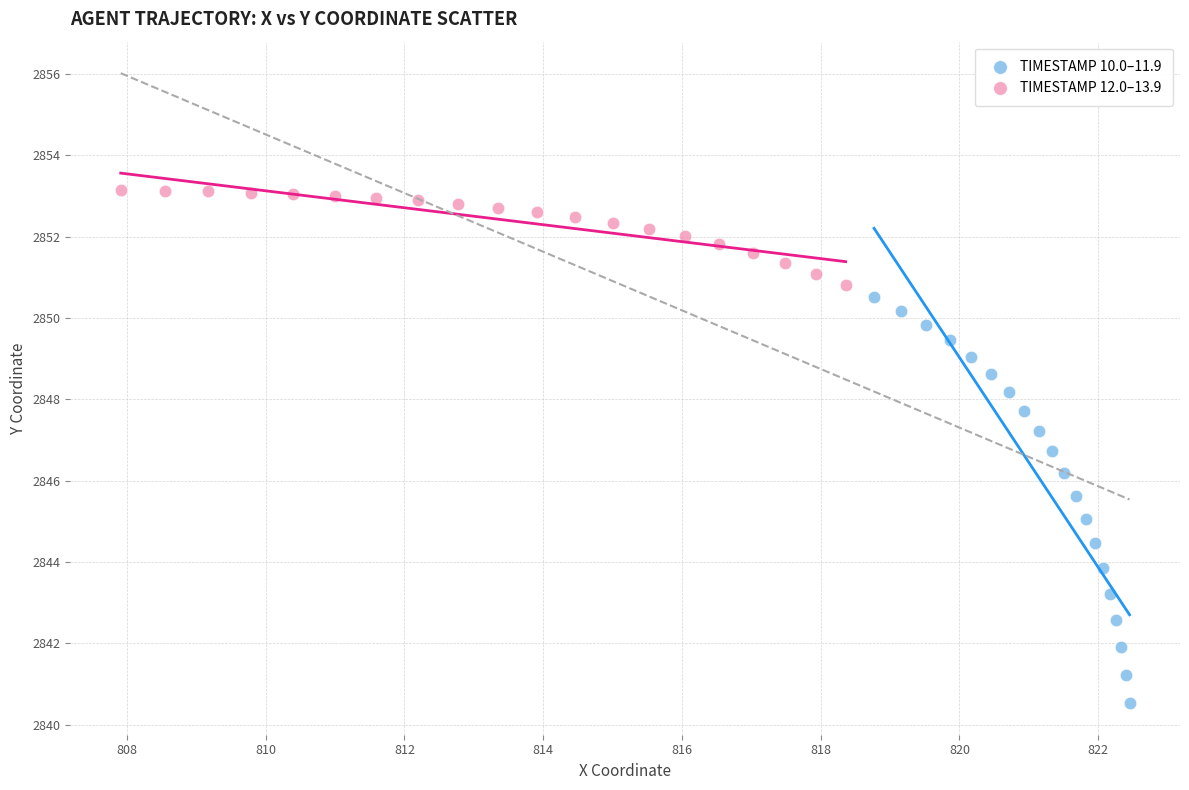

Which series reaches the maximum Y coordinate?

TIMESTAMP 12.0–13.9